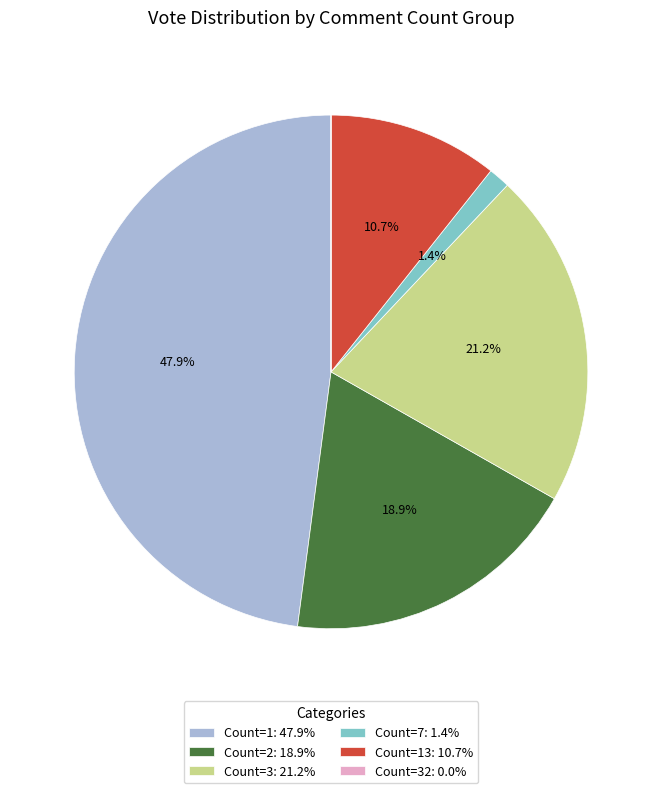

Is Count=2: 18.9% the majority of the pie?

No